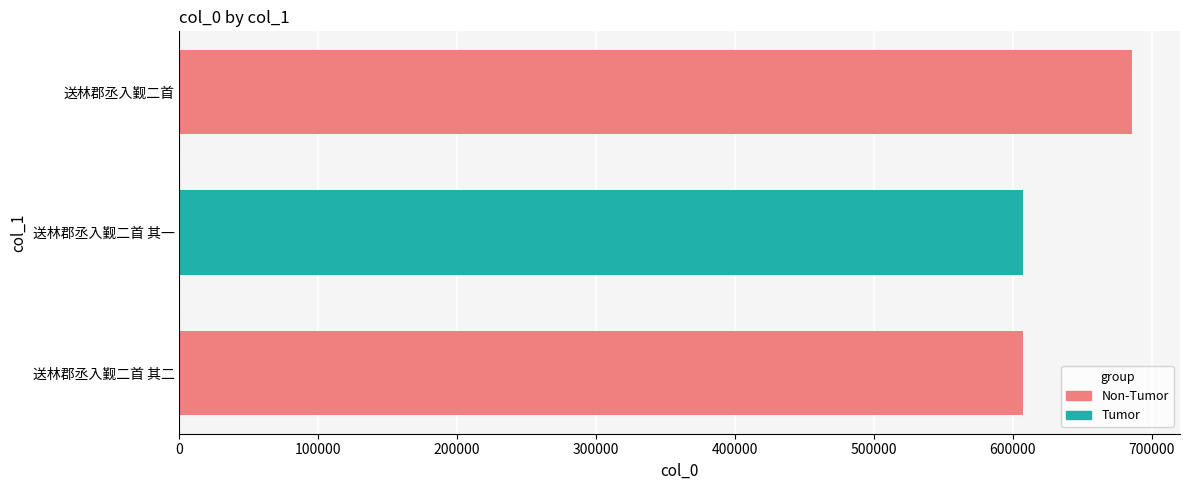

What is the value of the 1st bar from the top?

686104